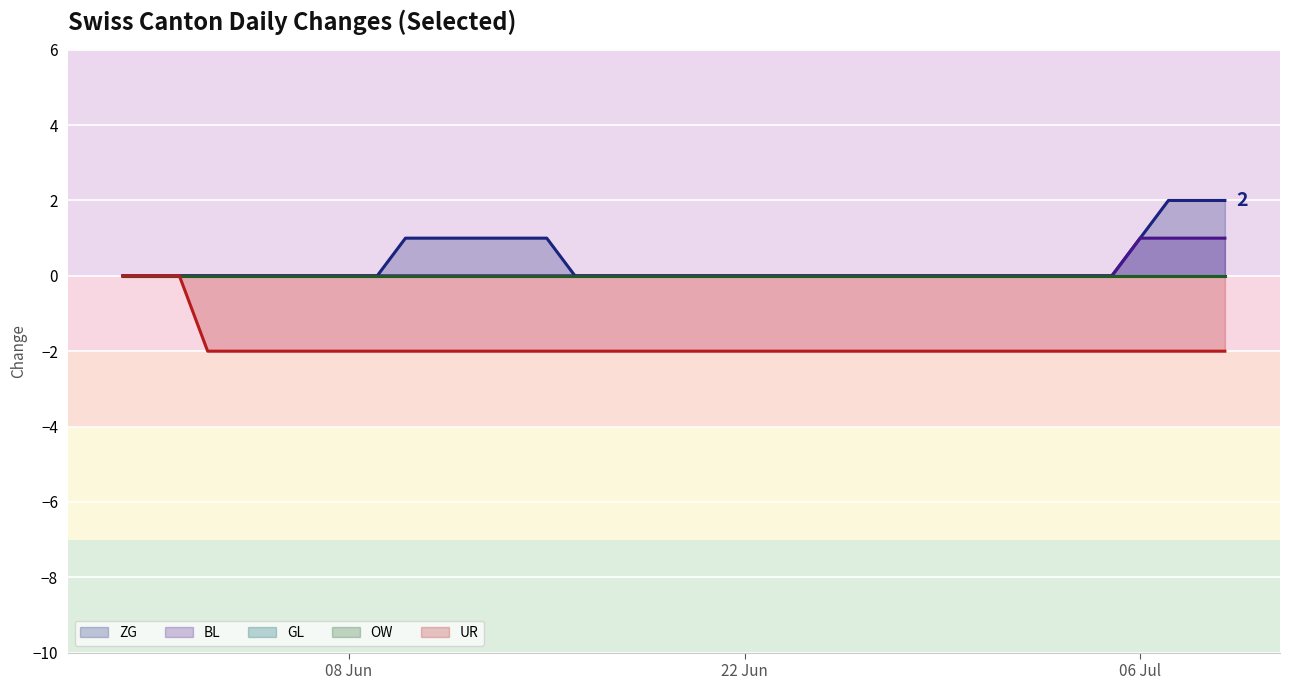

Which series has the largest total across all categories?

ZG